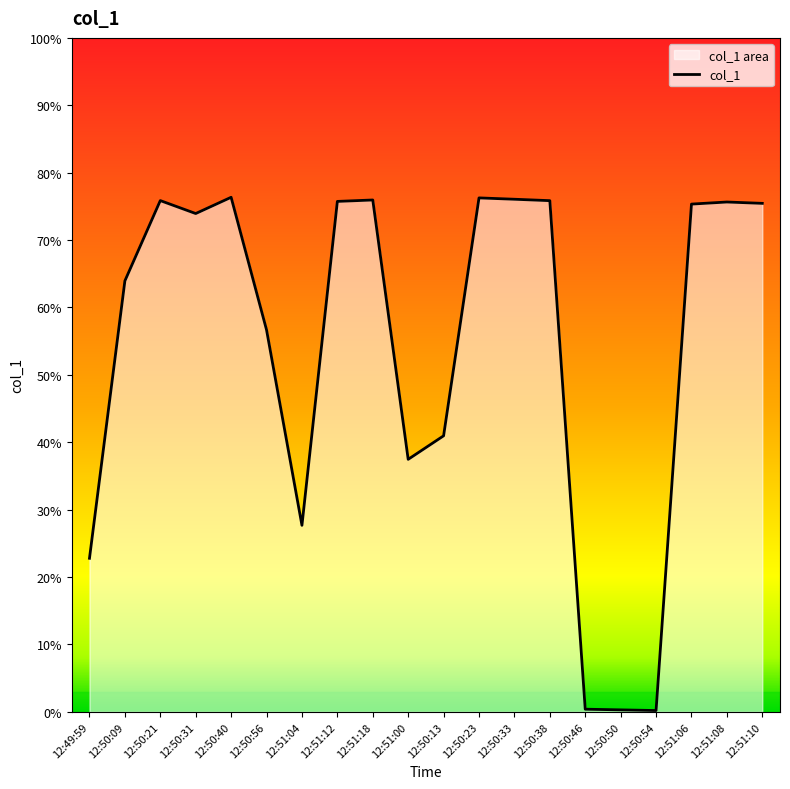

How many lines are shown in the chart?

1